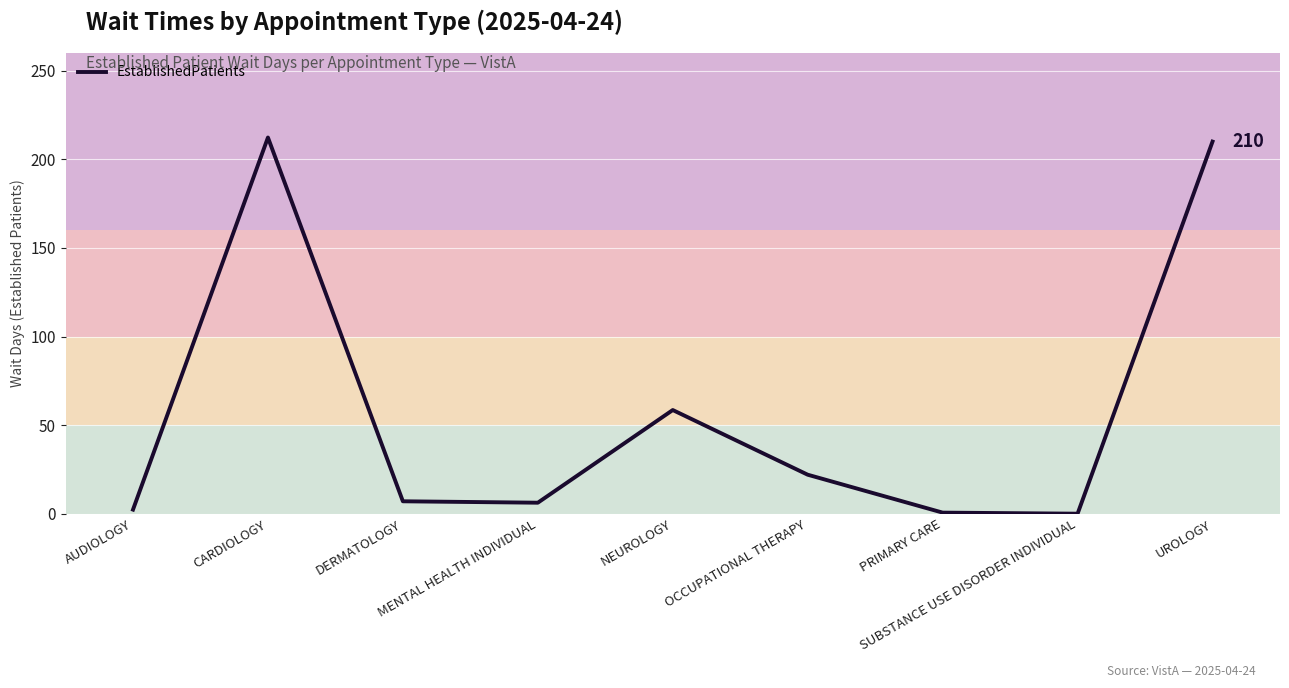

Approximately how many times larger is the value at MENTAL HEALTH INDIVIDUAL compared to OCCUPATIONAL THERAPY?

0.3